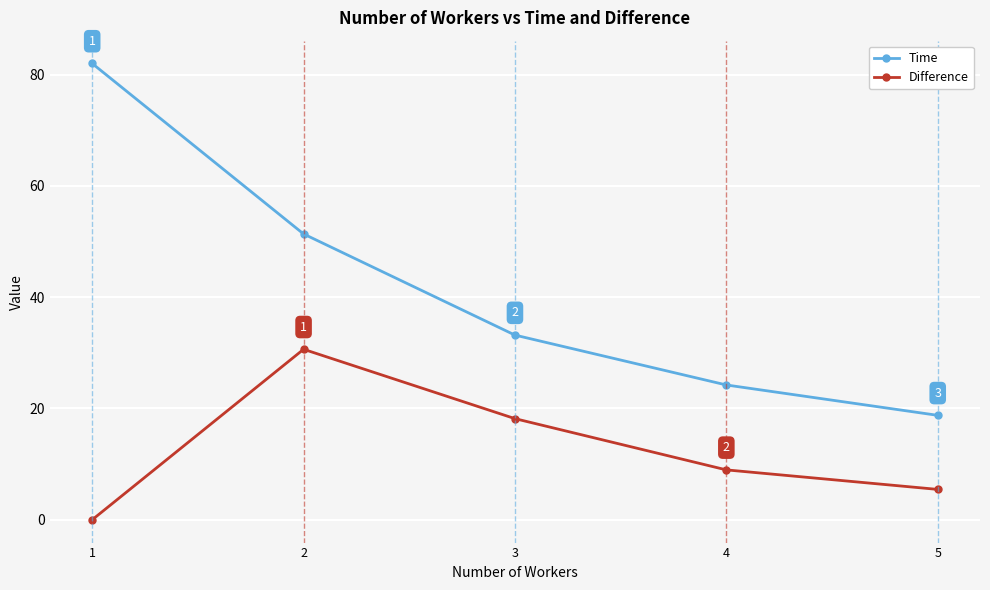

Which series has the largest total across all categories?

Time